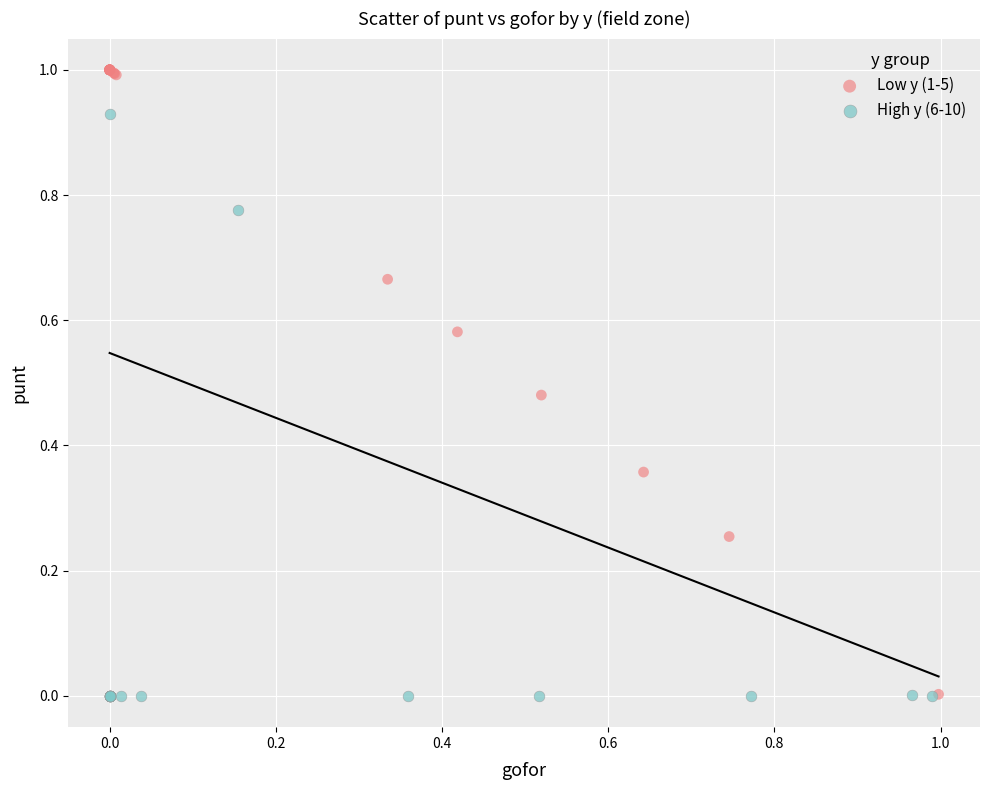

Which series reaches the maximum Y coordinate?

Low y (1-5)